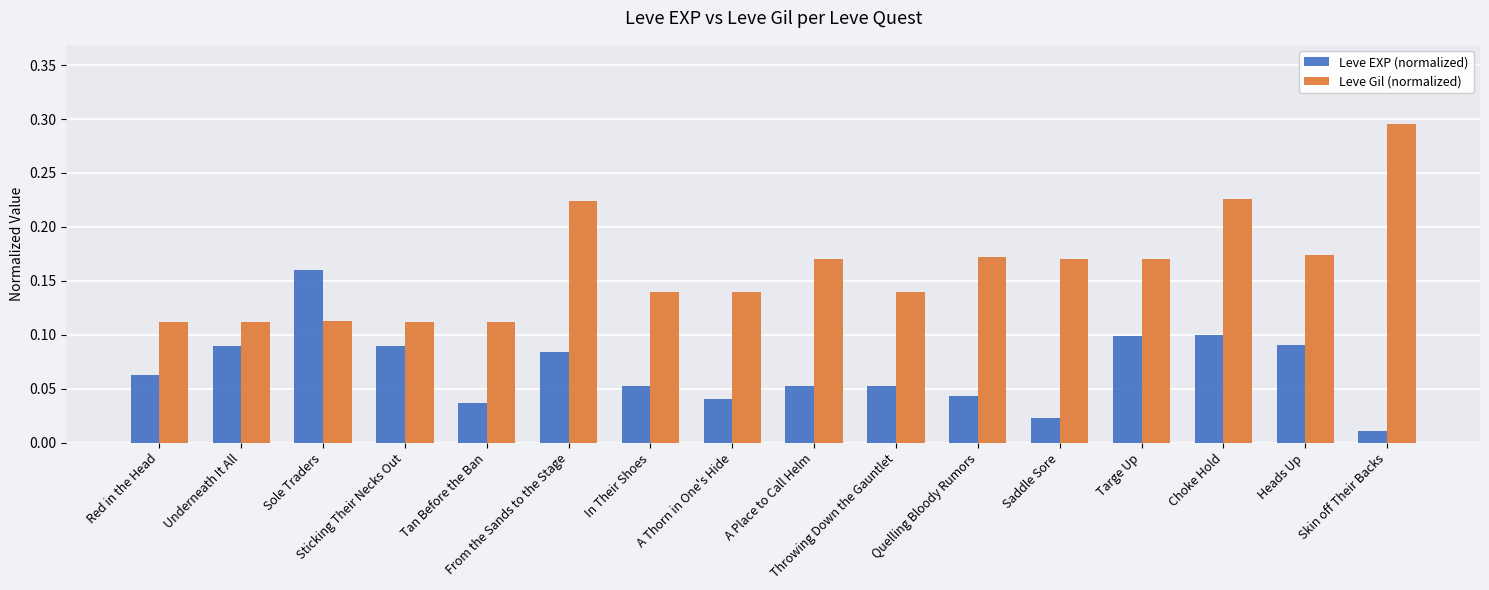

Rank the series by their average value, from lowest to highest.

Leve EXP (normalized), Leve Gil (normalized)